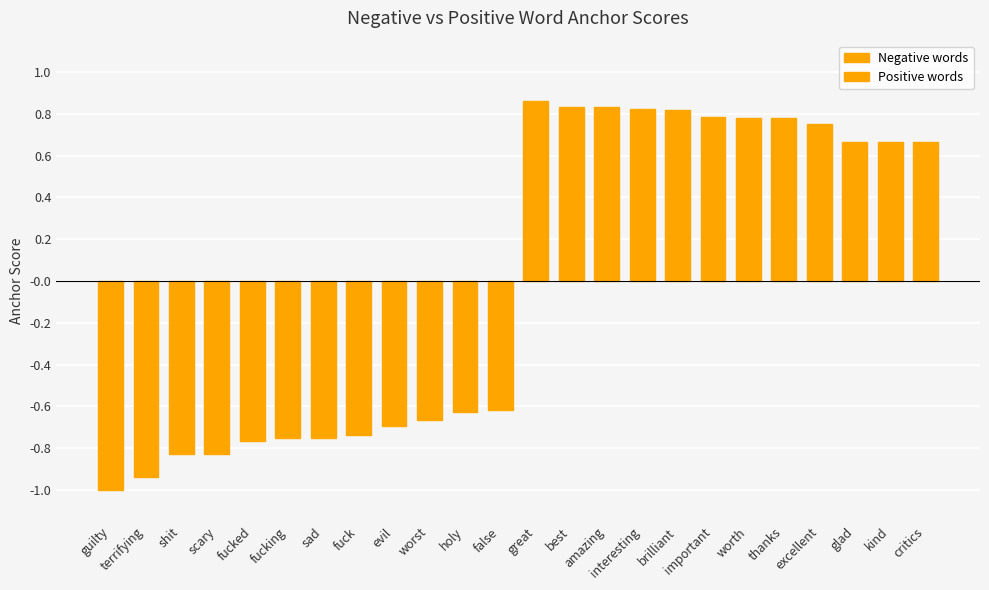

Is it true that Positive words equals 1.3 at worth?

False